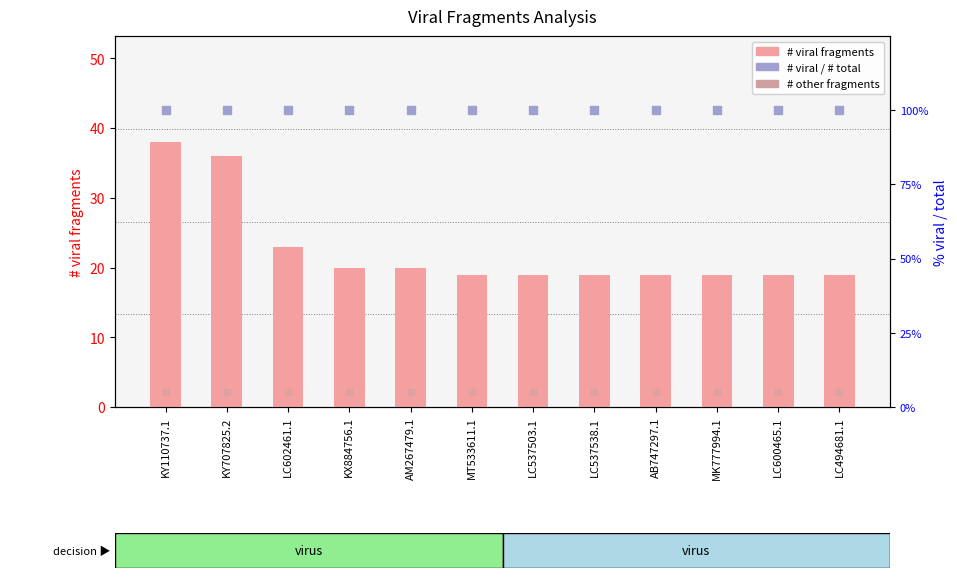

At which category is the sum across all series the highest?

KY110737.1